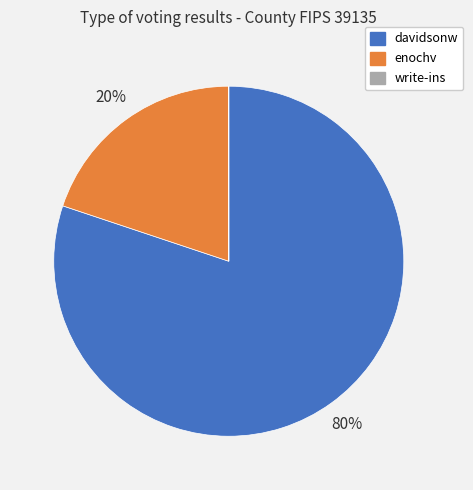

To the nearest percent, what percentage of the pie is davidsonw?

80%